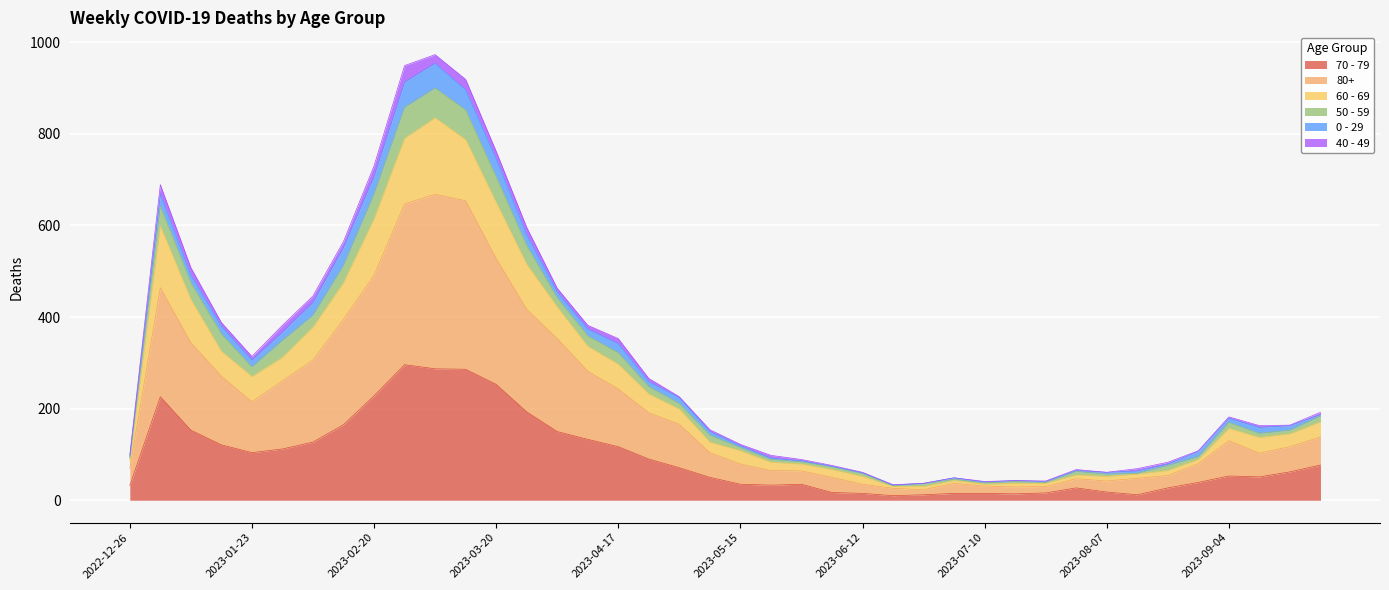

True or false: 80+ and 50 - 59 intersect in this chart.

False